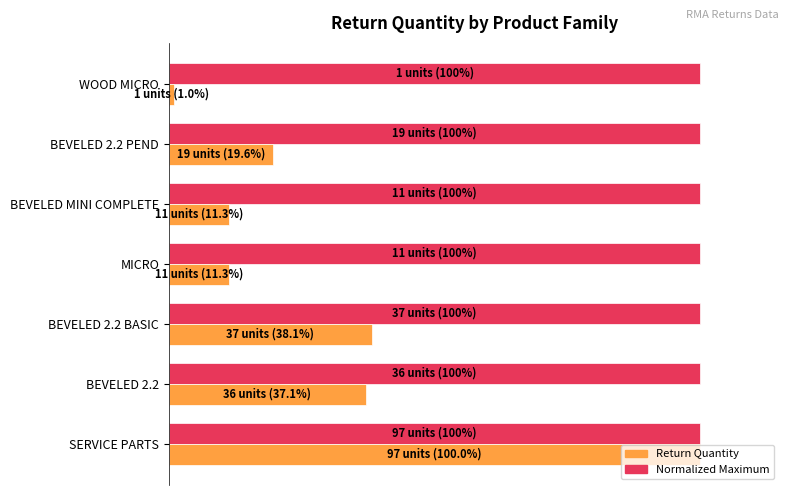

How many bars are there in total?

14